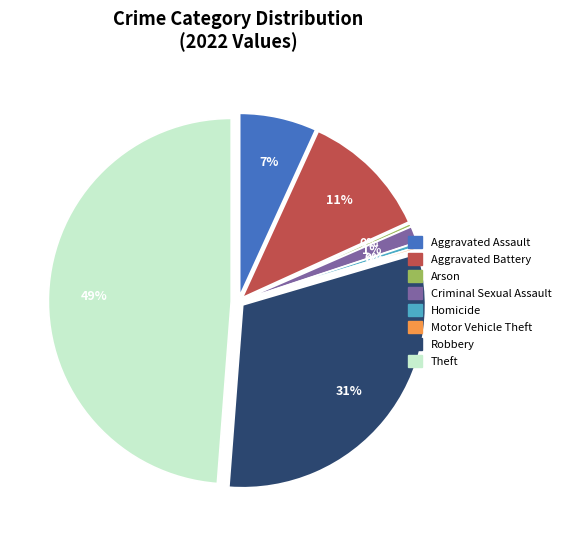

What is the largest slice in the pie chart?

Theft